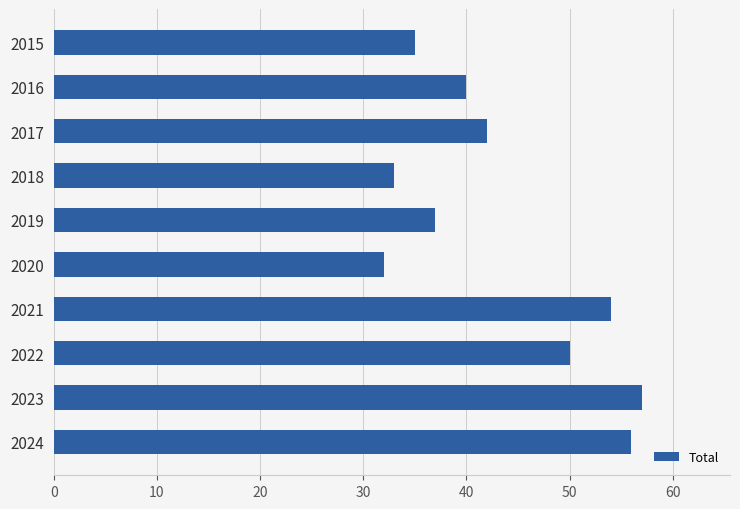

What is the average value?

44